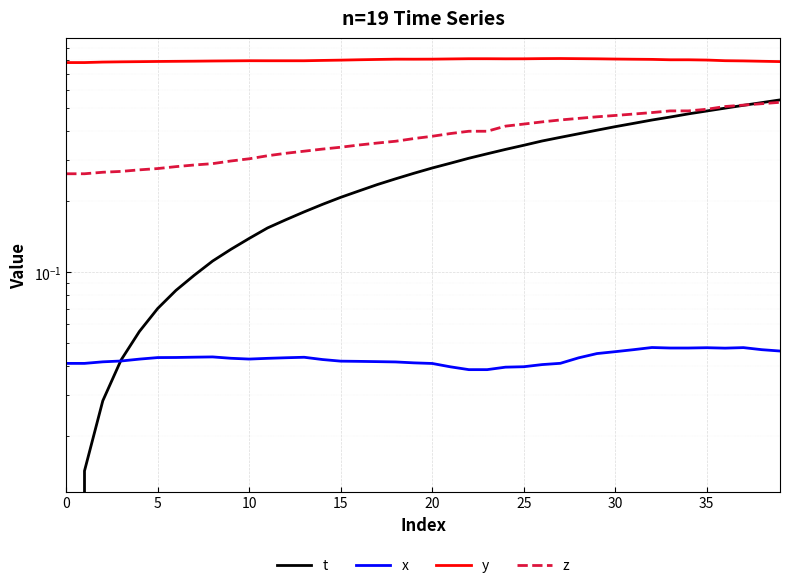

What is the sum of all t values?

10.8